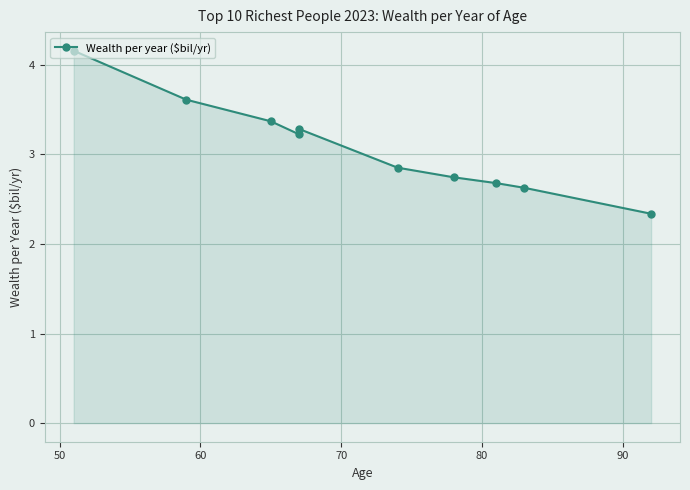

What is the average value?

3.1